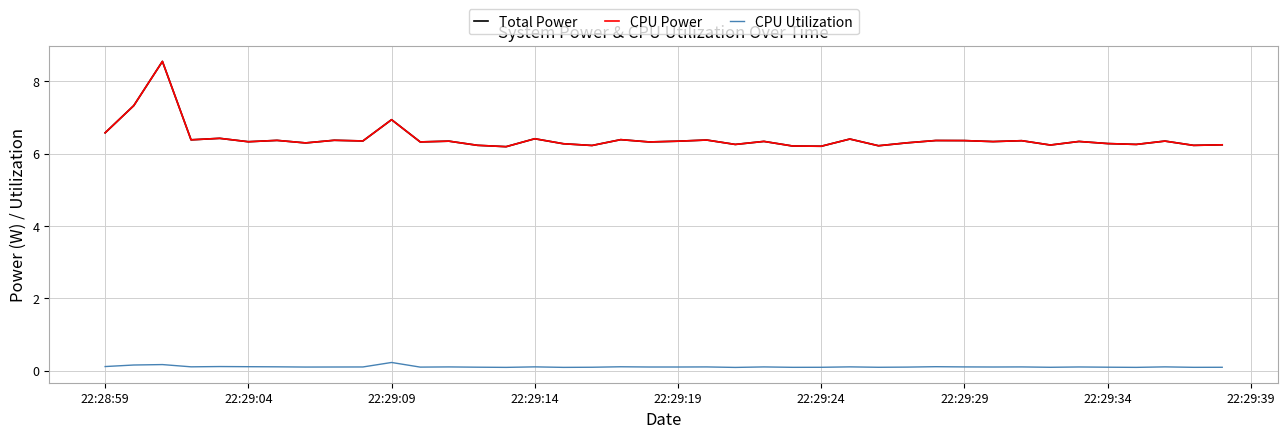

What is the maximum value shown in the chart?

8.6